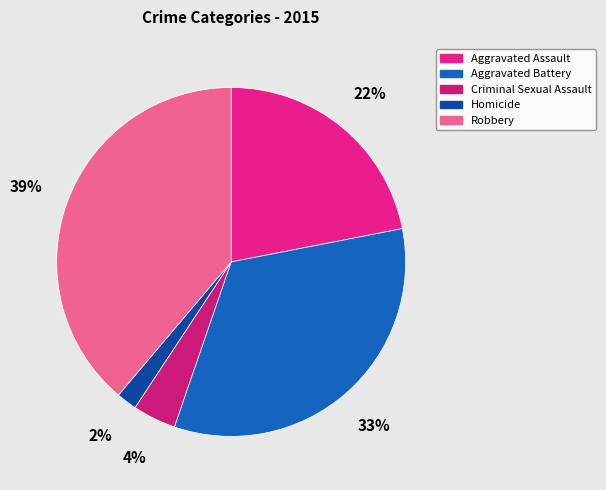

Rank the categories by value from highest to lowest.

Robbery, Aggravated Battery, Aggravated Assault, Criminal Sexual Assault, Homicide